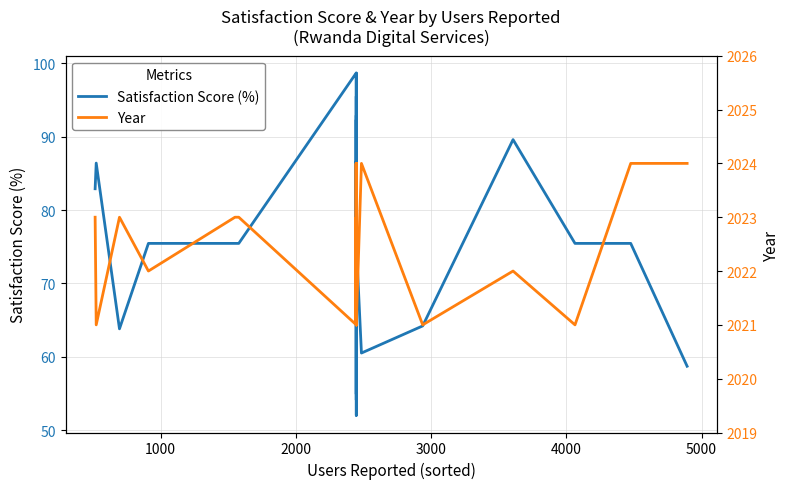

True or false: Satisfaction Score (%) and Year cross at least once.

False